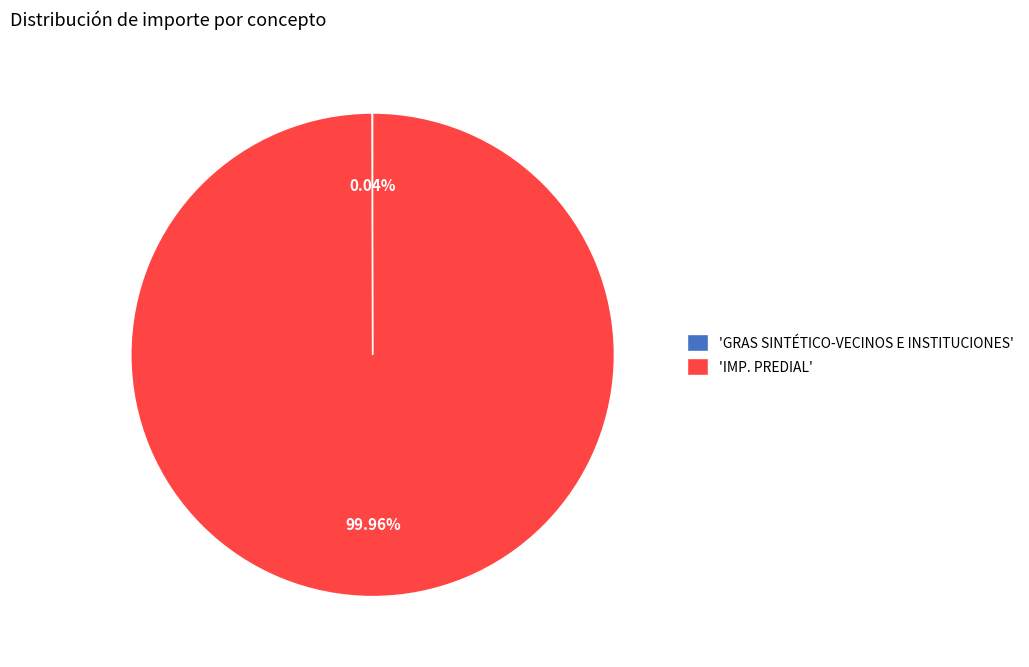

To the nearest percent, what is the difference between the largest and smallest slice percentages?

100%